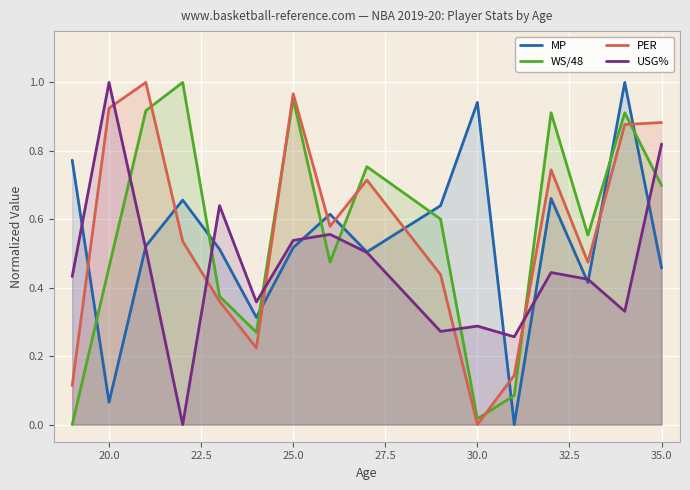

The PER series shows 0.3 at 30.0. True or false?

False